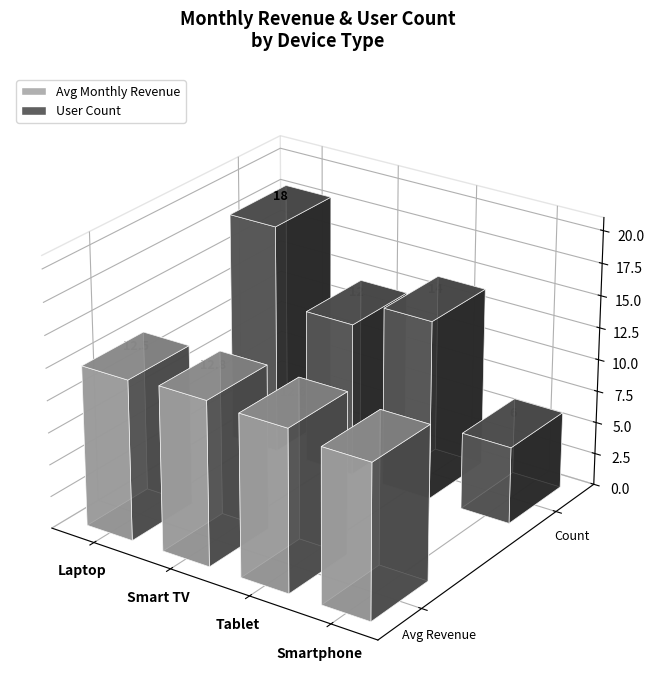

At which category is the sum across all series the highest?

Smart TV